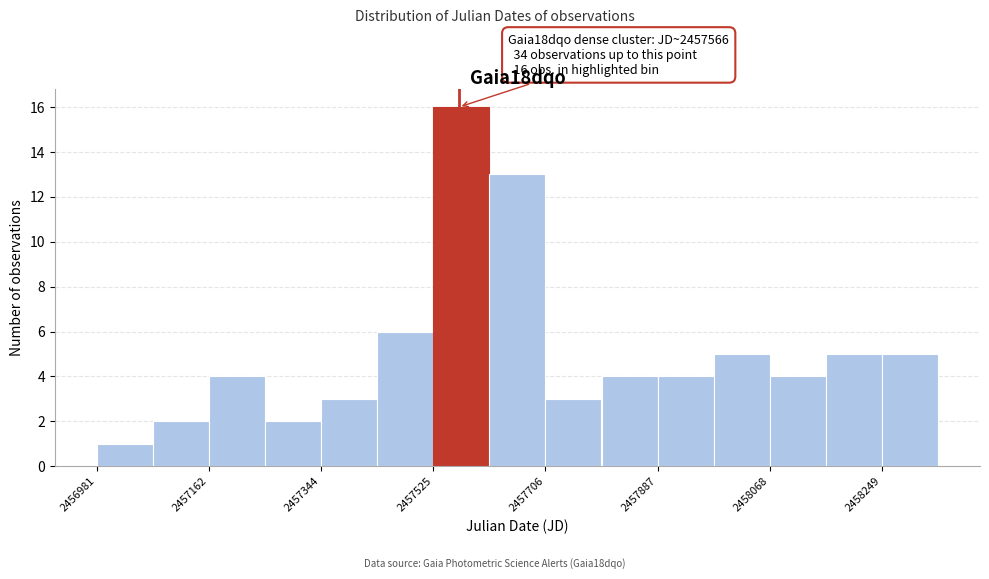

Which range on the x-axis has the tallest bar?

2457520 to 2457620